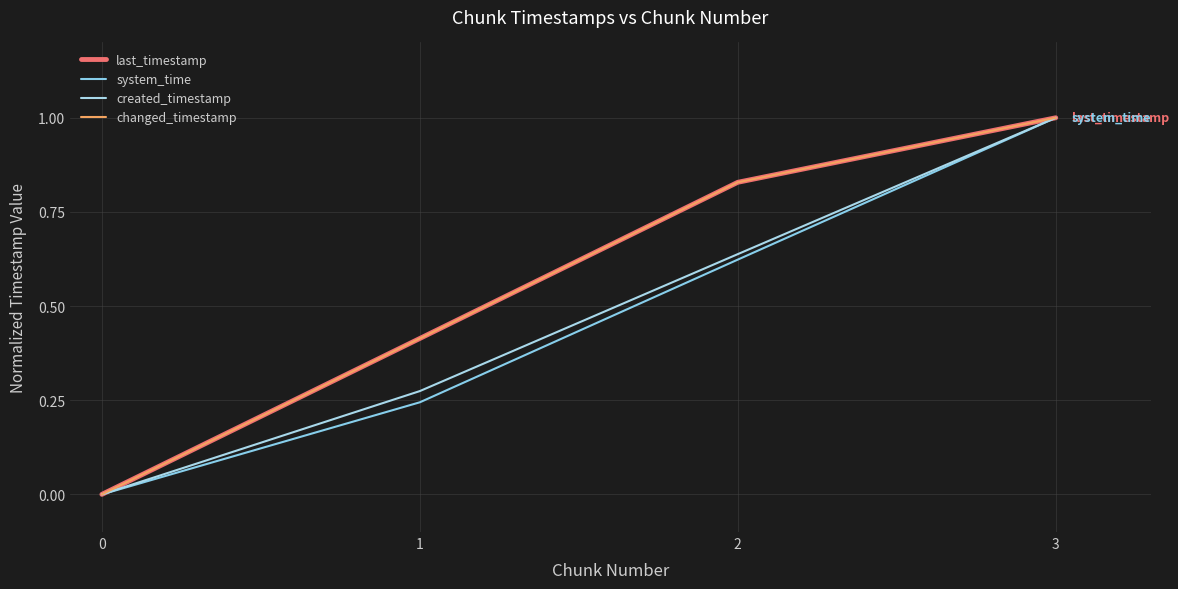

What is the sum of the last_timestamp values at 2 and 3?

1.8